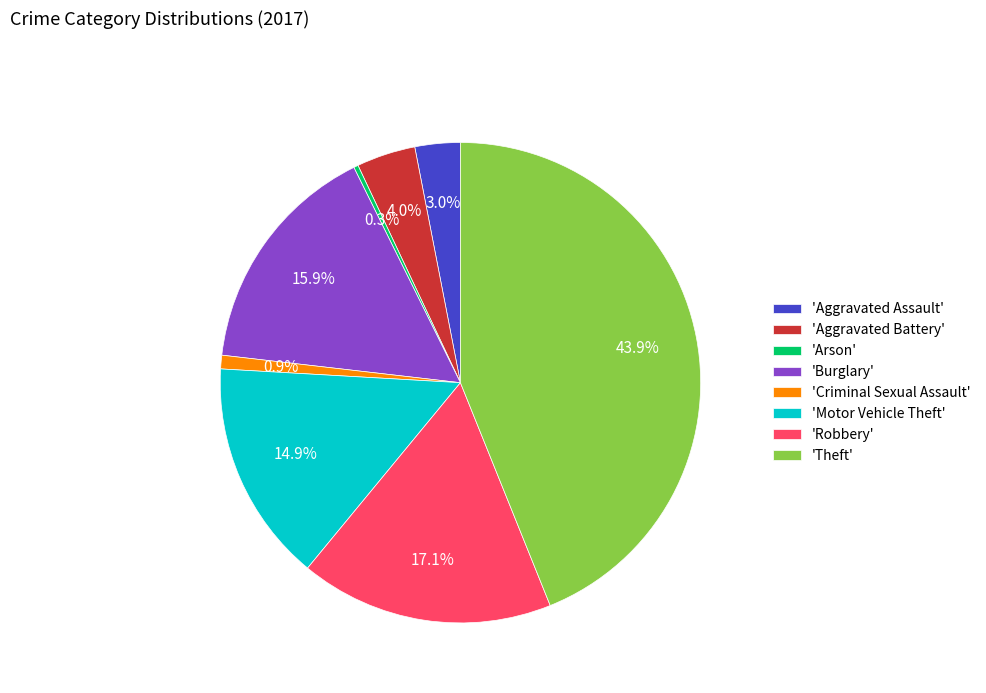

To the nearest percent, what is the difference between the largest and smallest slice percentages?

44%